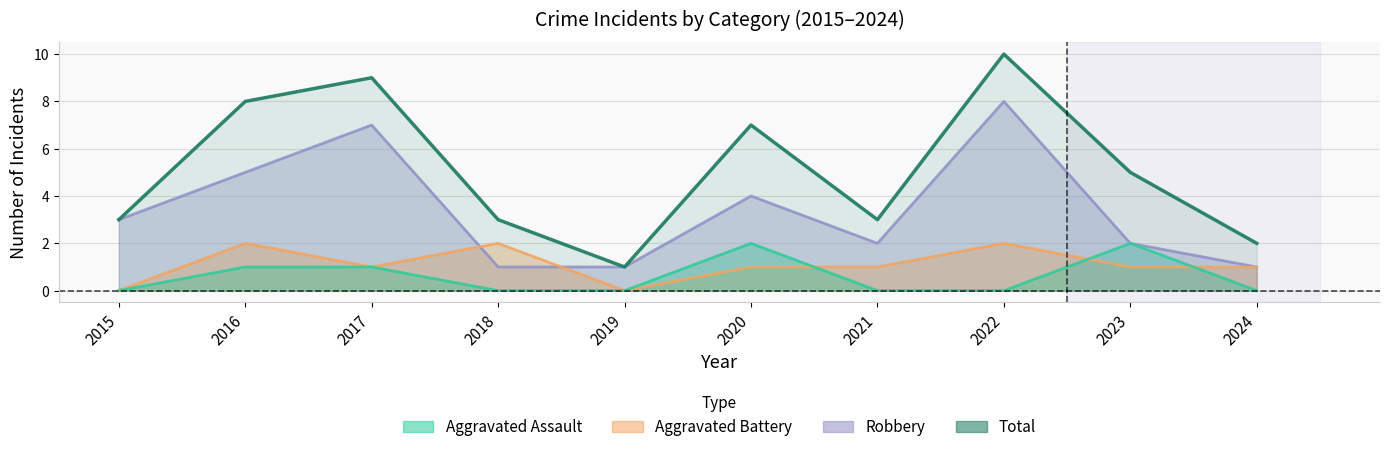

How many Total values are between 3 and 8?

6